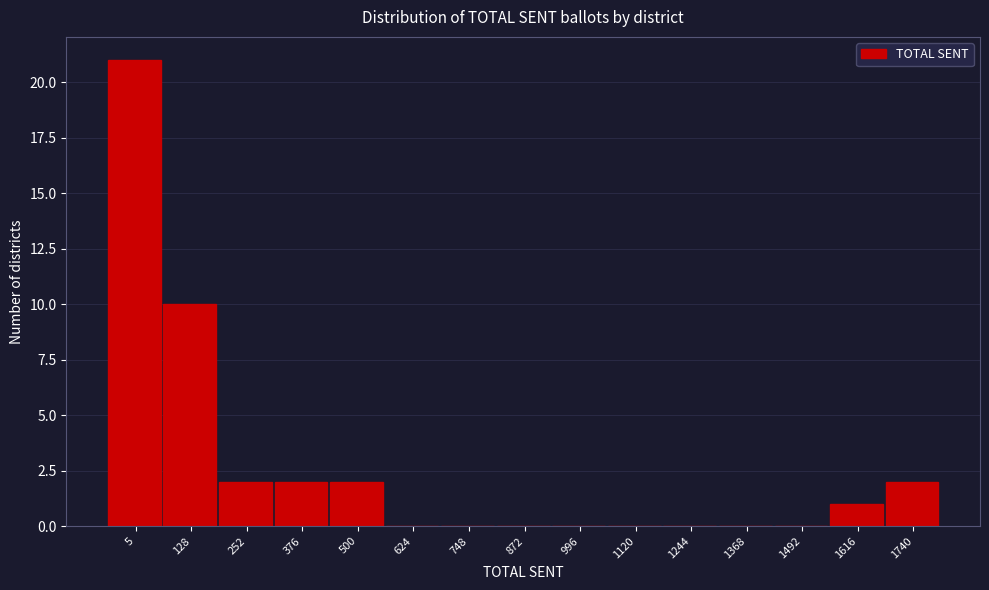

Reading left to right, what are all the values shown in this chart?

5=21	128=10	252=2	376=2	500=2	624=0	748=0	872=0	996=0	1120=0	1244=0	1368=0	1492=0	1616=1	1740=2